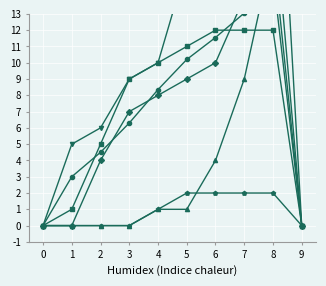

What is the sum of all FR values?

9.0